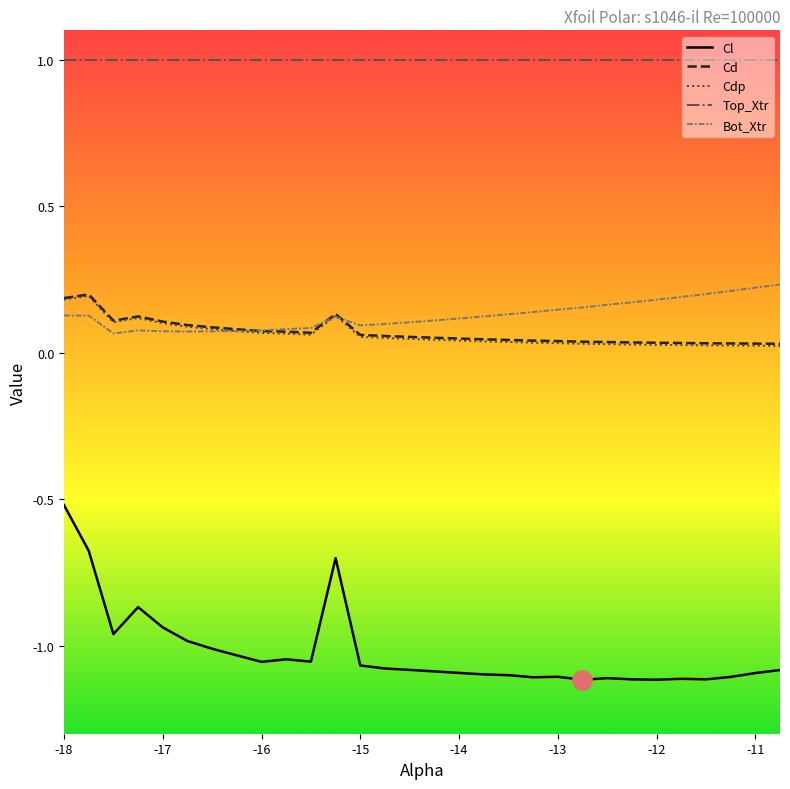

True or false: Cd and Cdp intersect in this chart.

False